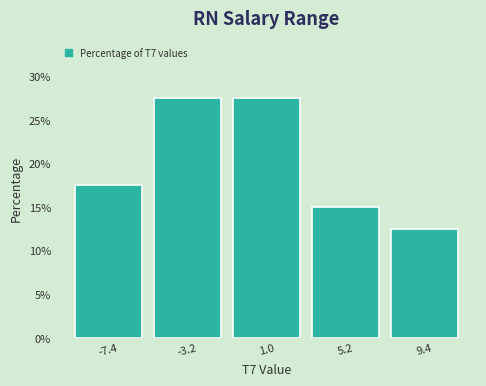

Reading left to right, transcribe this chart: for each bar, give the range it covers on the x-axis and its height. Neither the bar edges nor the heights are printed on the chart, so give them approximately, as read against the axes.

-9.5 to -5.5: 17.5
-5.5 to -1.0: 27.5
-1.0 to 3.0: 27.5
3.0 to 7.5: 15.0
7.5 to 11.5: 12.5